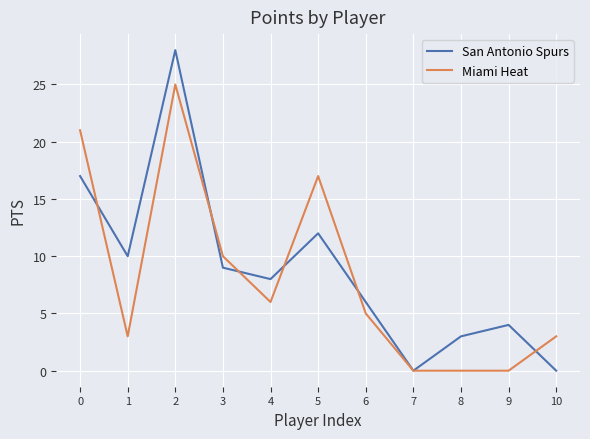

Does the chart display data point markers on the line(s)?

No